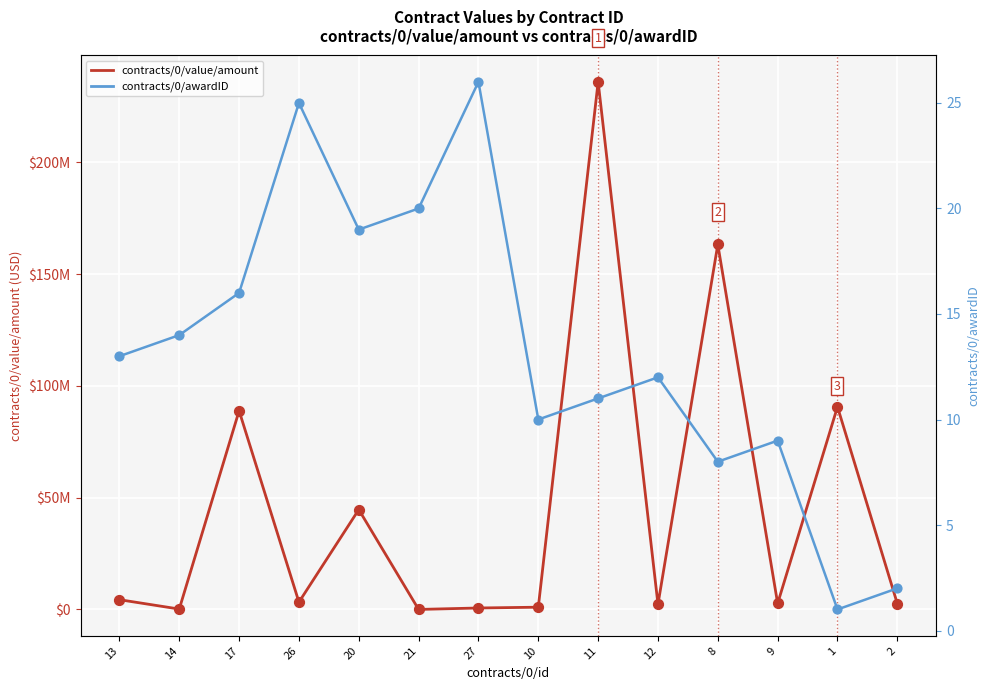

Is the value of contracts/0/value/amount at 27 greater than the value of contracts/0/awardID at 13?

Yes